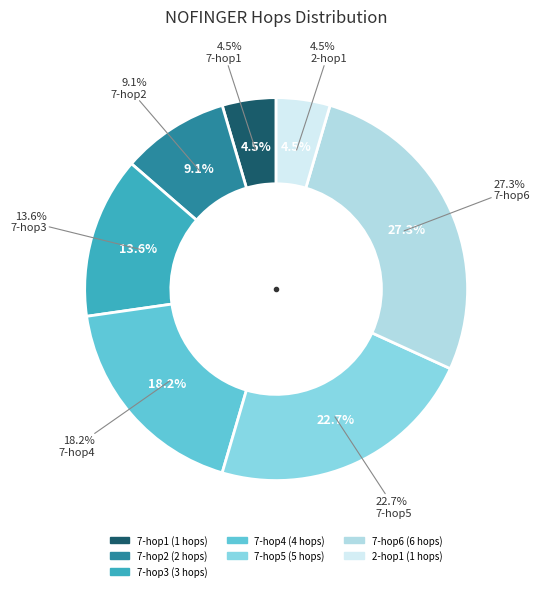

Between nodes=7(2) and nodes=7(4), which is larger?

nodes=7(4)